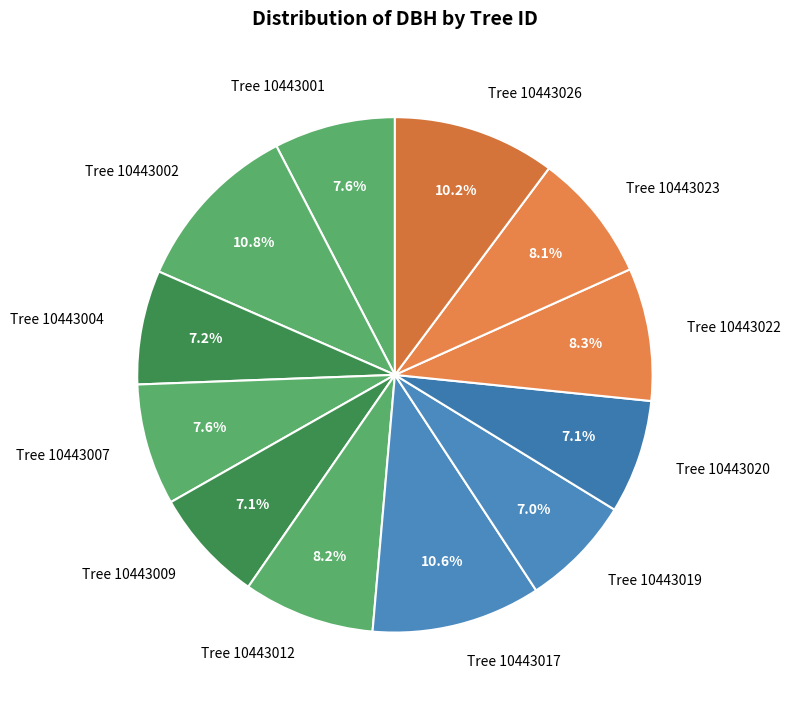

Does any single category account for the majority?

No